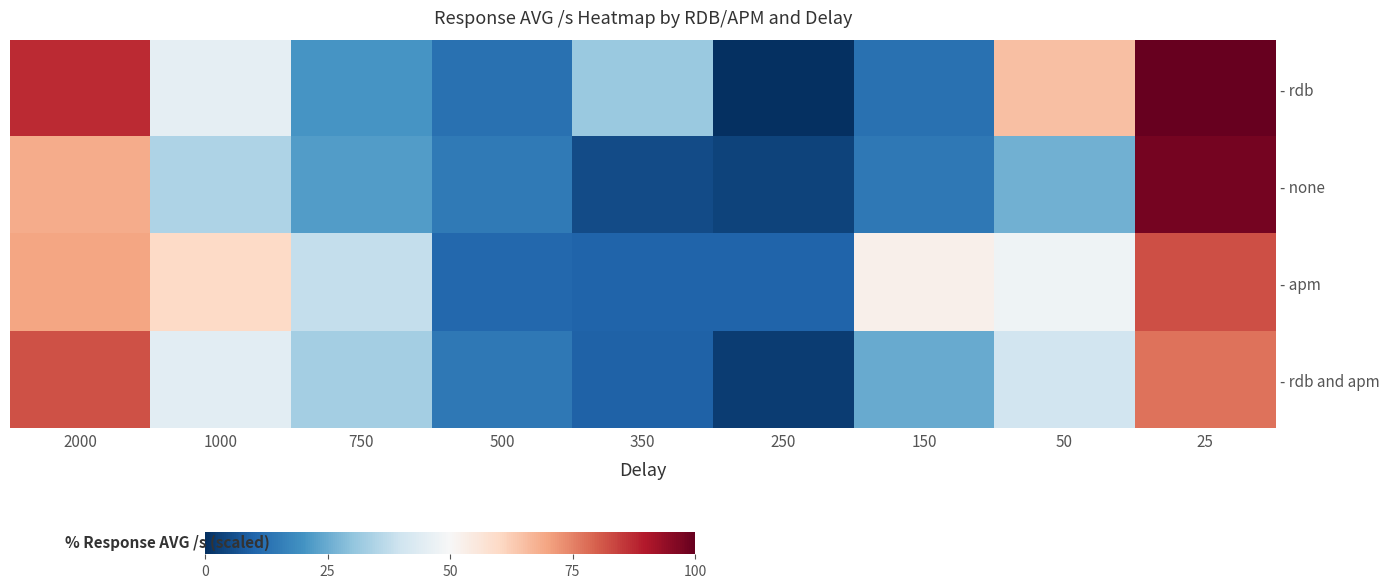

What is the difference between the highest and lowest values at 500?

4.2